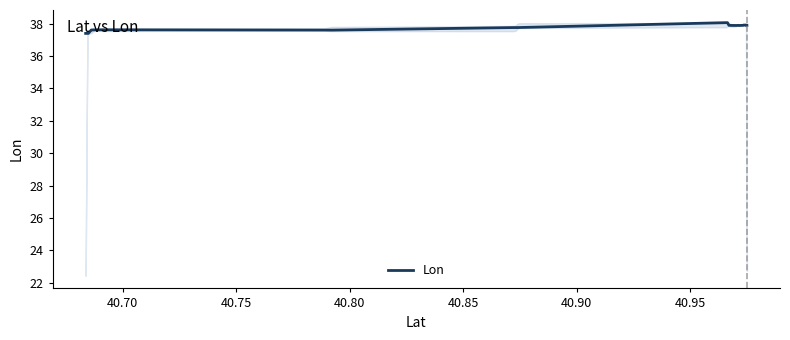

What is the minimum value shown in the chart?

37.4